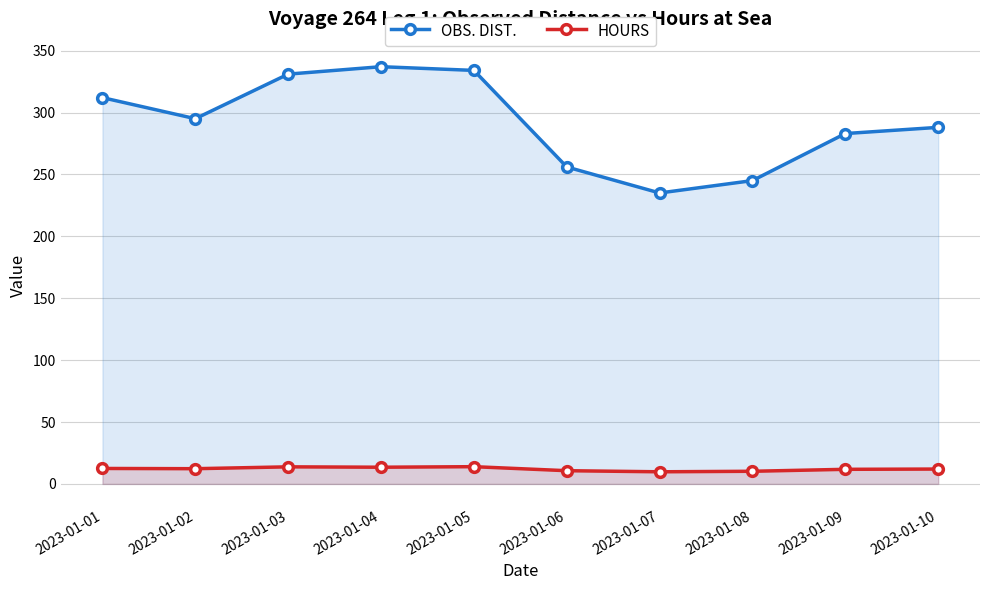

At which category is the sum across all series the highest?

2023-01-04